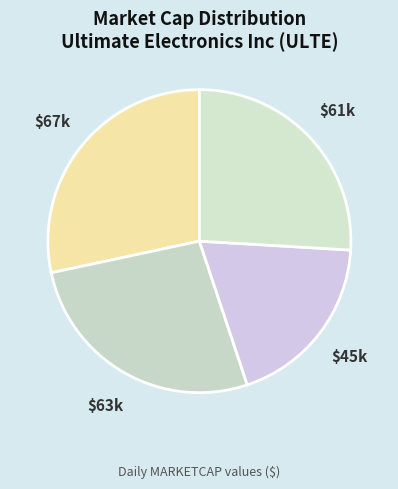

True or false: $45k accounts for 19% of the total.

True